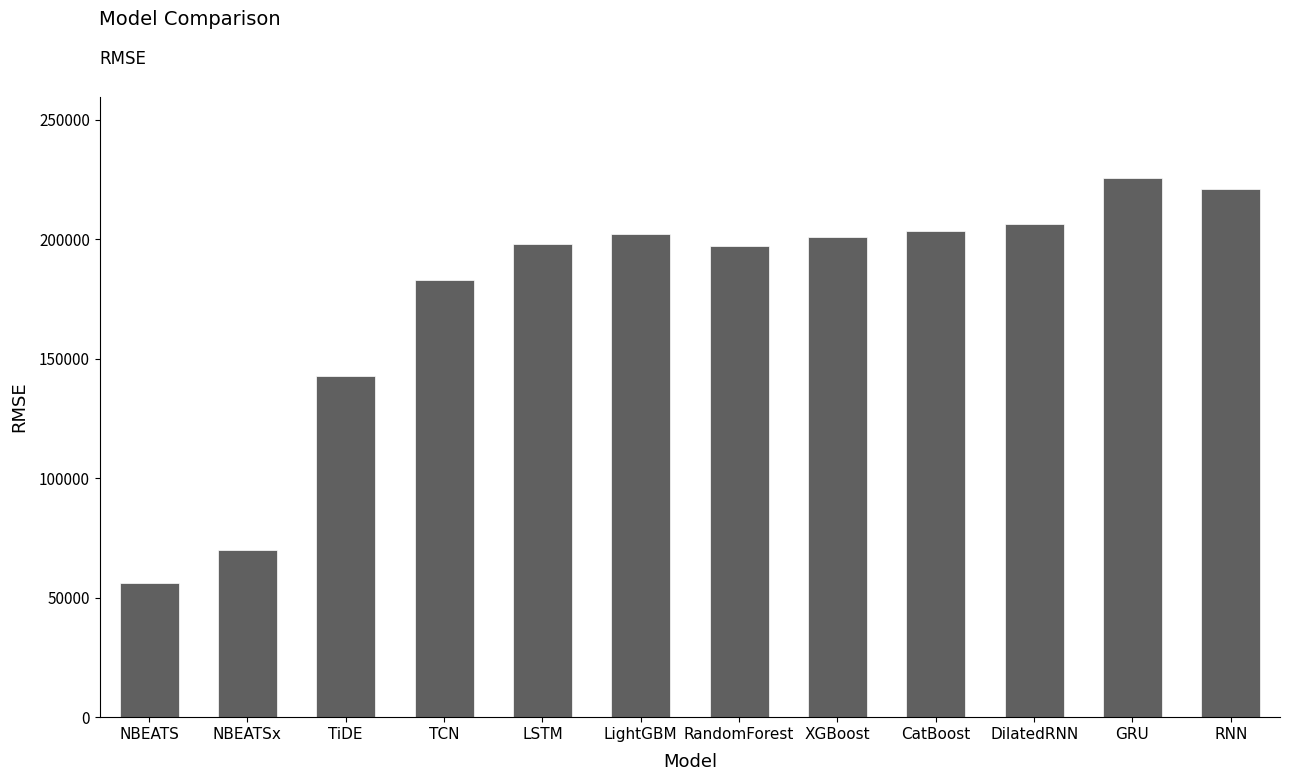

What is the greatest value displayed?

225608.6